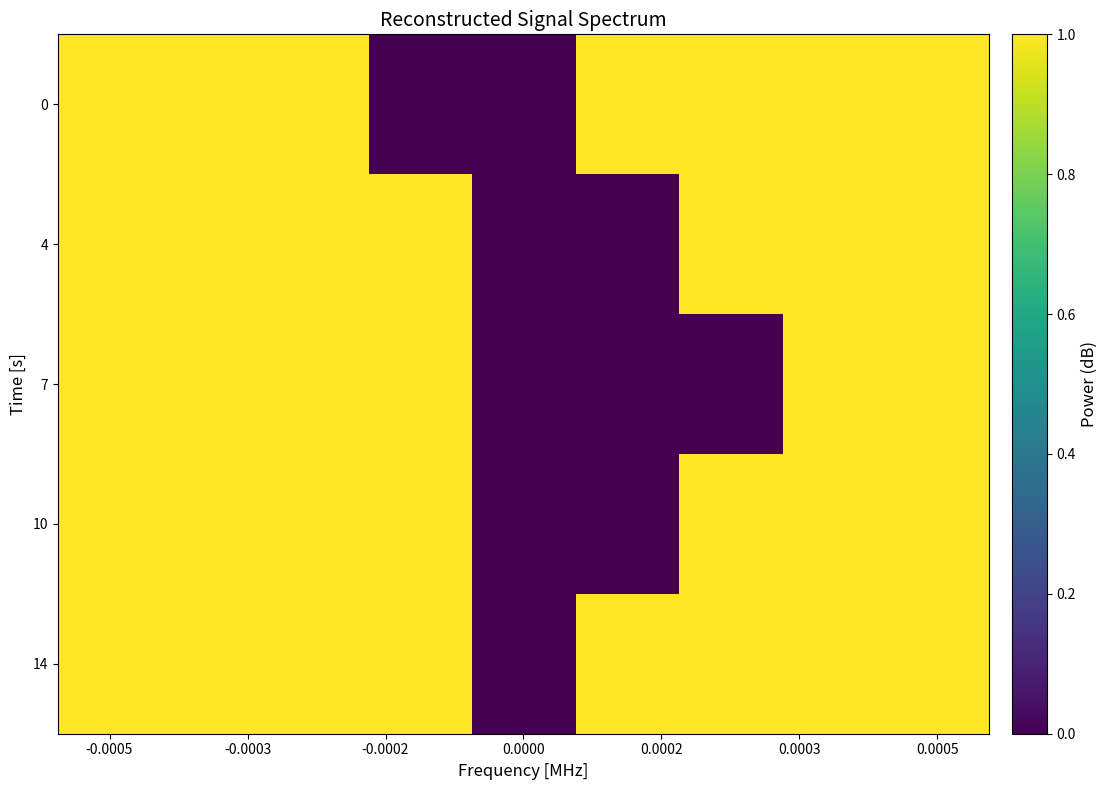

Rank the series by their maximum value, from highest to lowest.

0, 4, 7, 10, 14